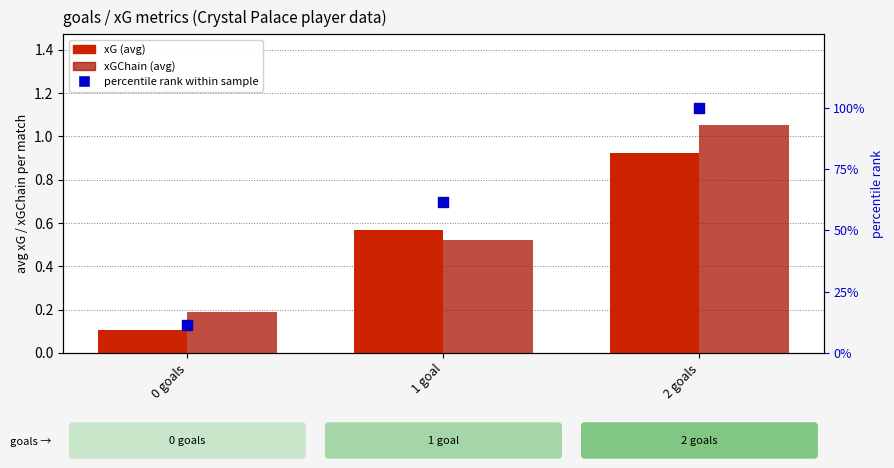

Is the value of xG (avg) at 0 goals greater than the value of percentile rank within sample at 1 goal?

No